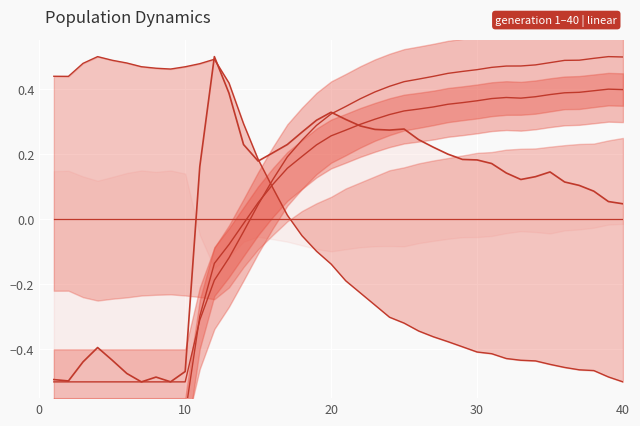

At which category is the sum across all series the highest?

20